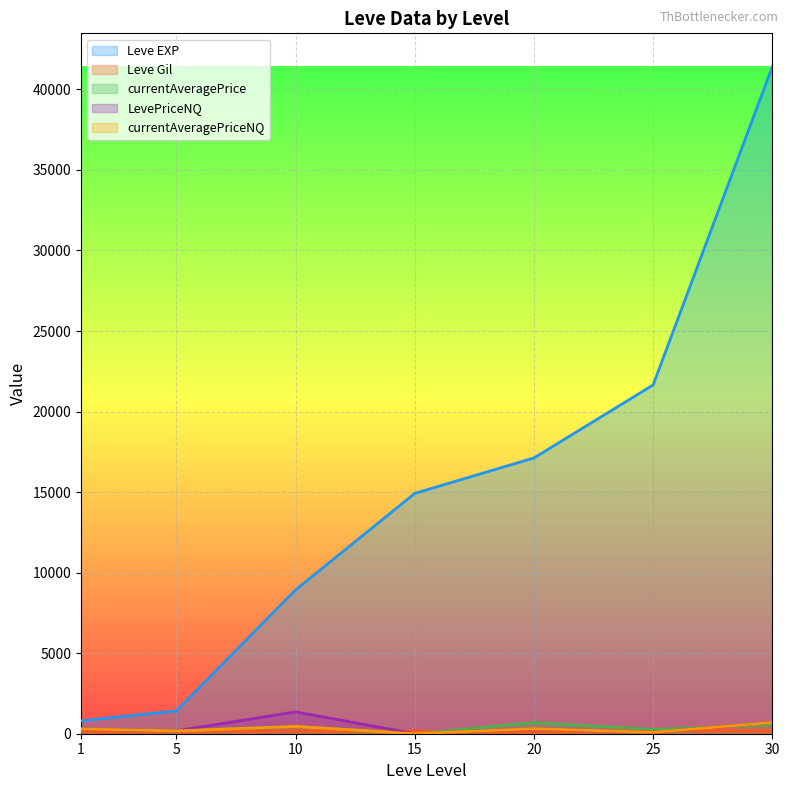

True or false: Leve EXP and currentAveragePriceNQ intersect in this chart.

False